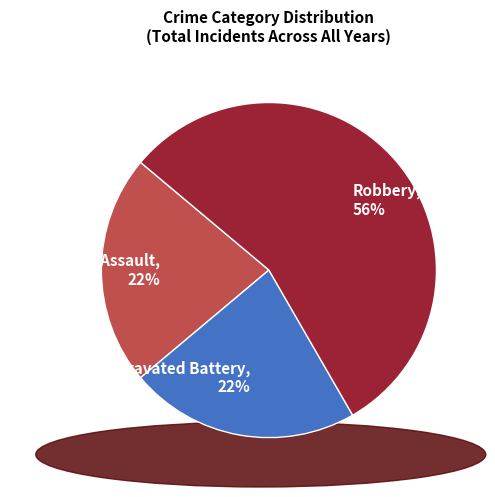

Count the number of slices in the pie.

3